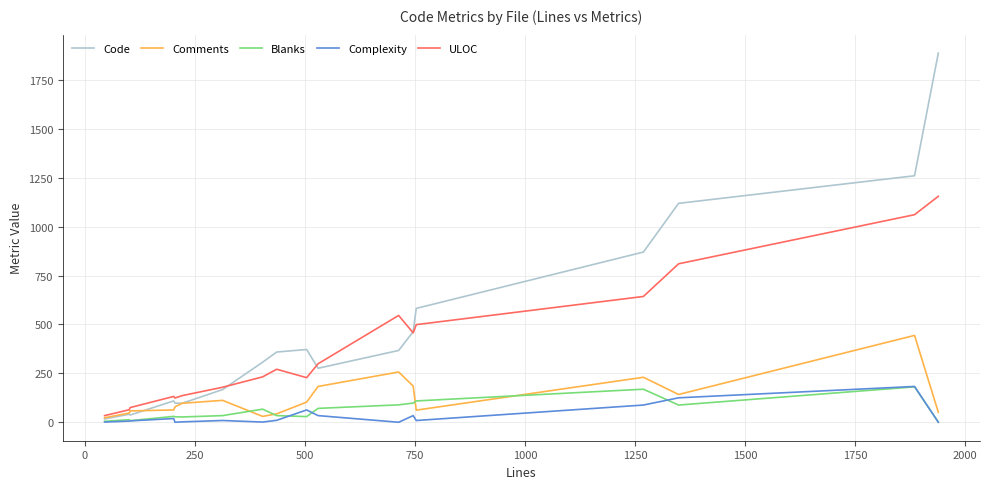

What is the maximum value for Comments?

444